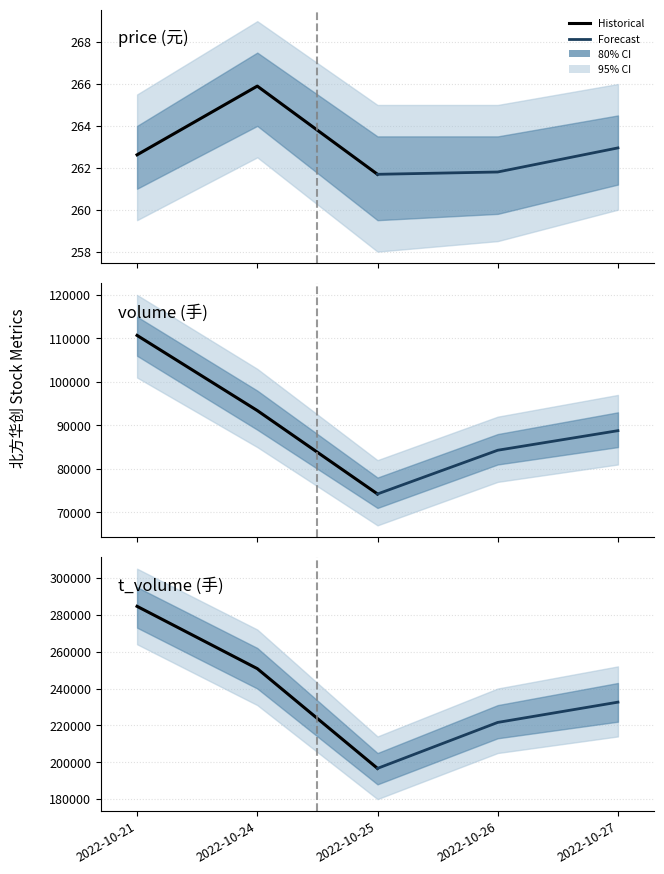

The value of price at 2022-10-24 is 265.9. True or false?

True